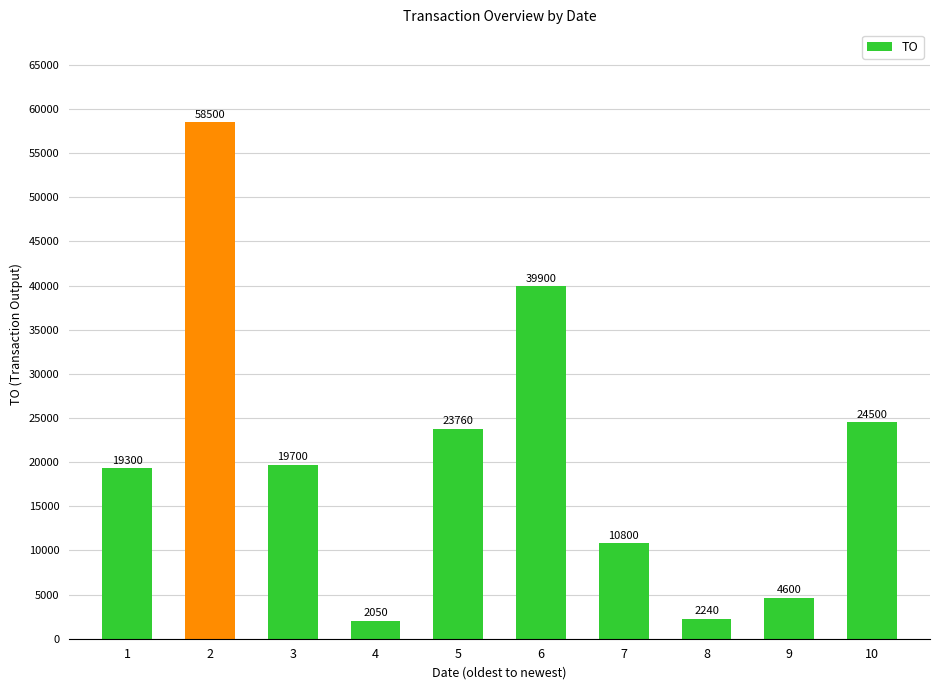

Reading left to right, list all the values displayed in this chart.

1=19300	2=58500	3=19700	4=2050	5=23760	6=39900	7=10800	8=2240	9=4600	10=24500